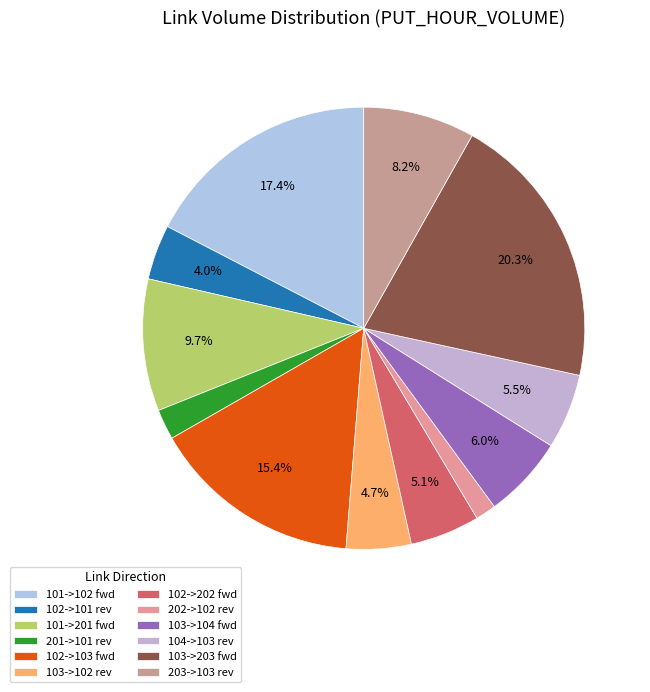

To the nearest percent, what percentage of the pie is 102->103?

15%